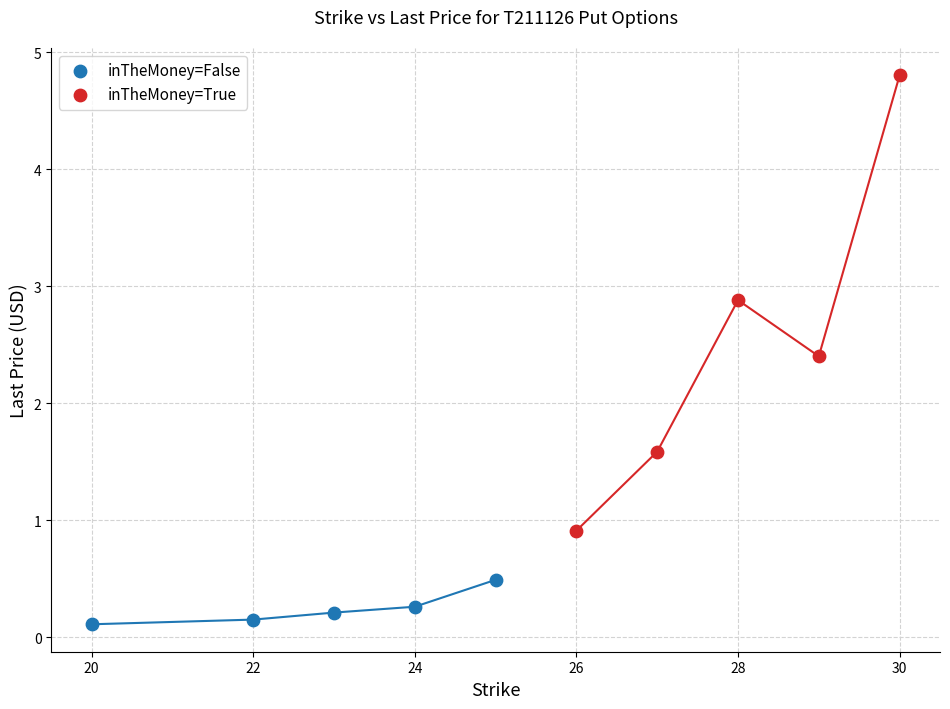

What are all the series names shown in the legend?

inTheMoney=False, inTheMoney=True